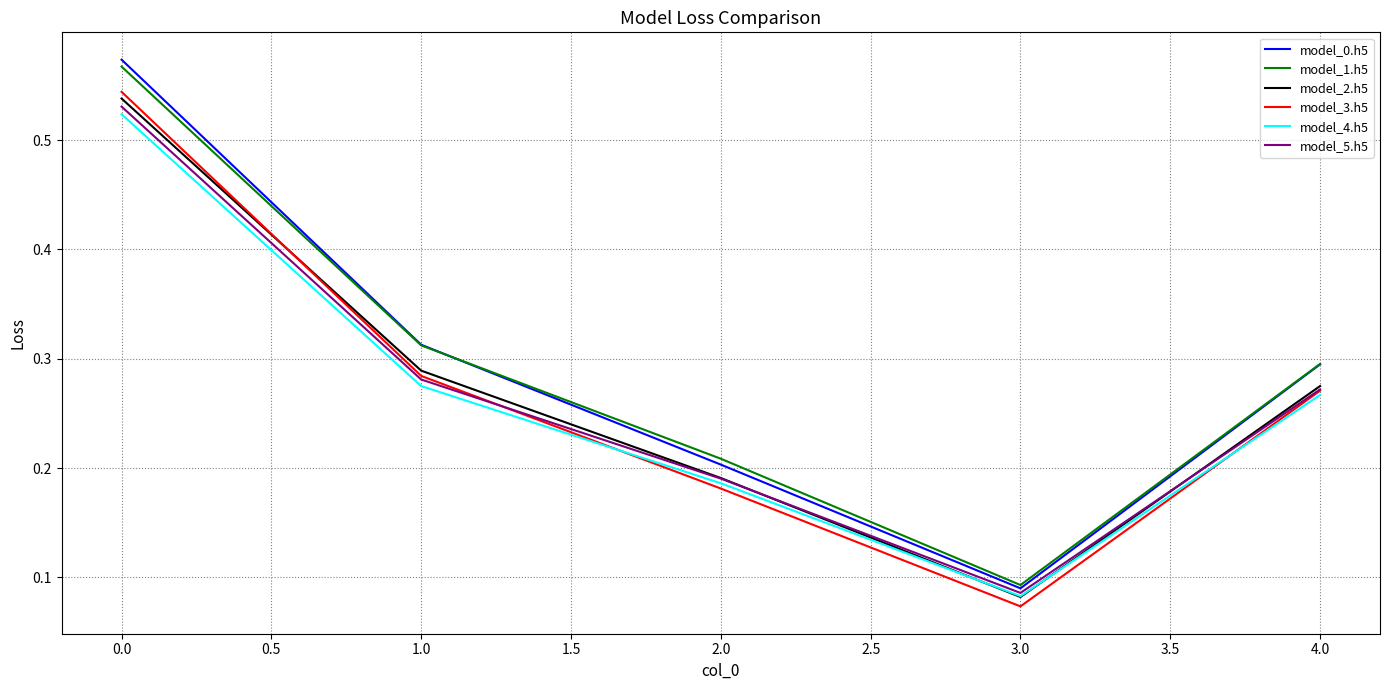

Which label corresponds to the smallest value in the chart?

3.0